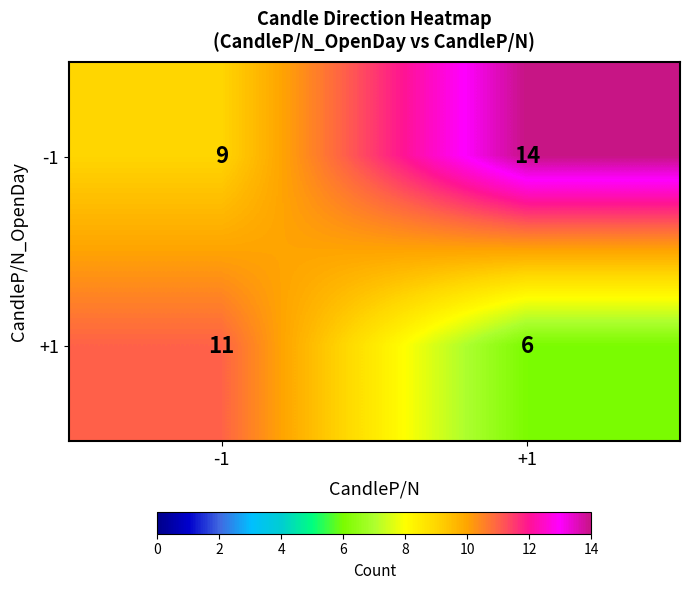

The -1 series shows 9 at -1. True or false?

True